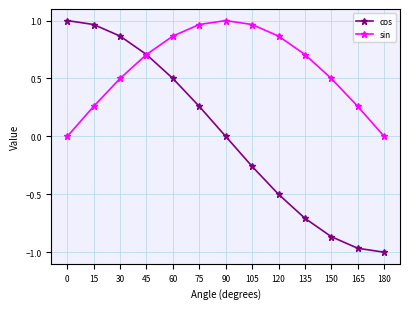

Which category has the lowest value across all series?

180